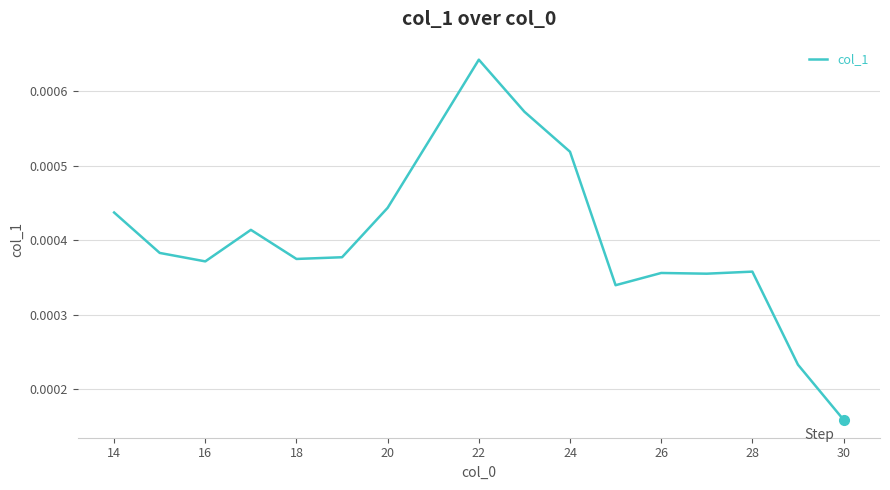

True or false: there are more than 0 points higher than both neighbors.

True